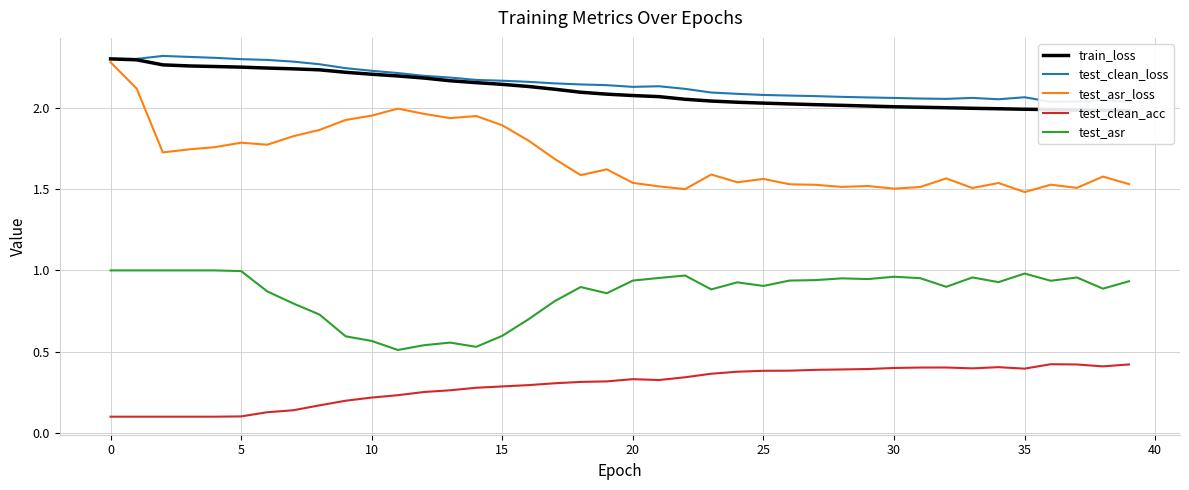

True or false: train_loss has more than 0 points higher than both neighbors.

False